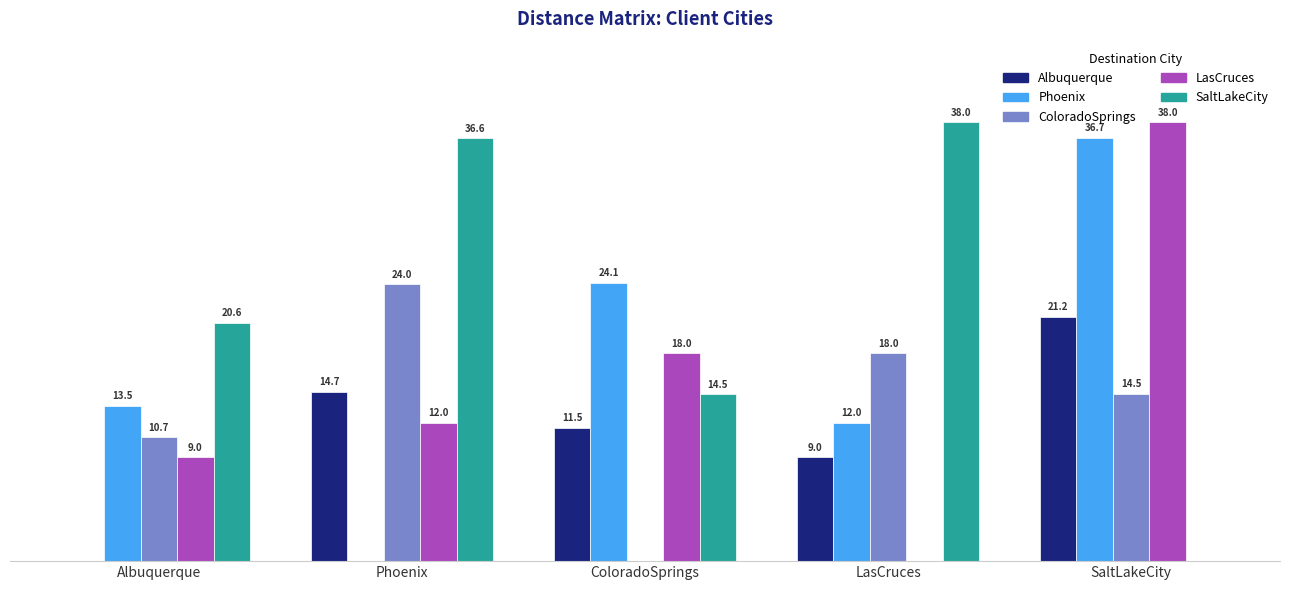

At which label does SaltLakeCity reach its peak?

LasCruces